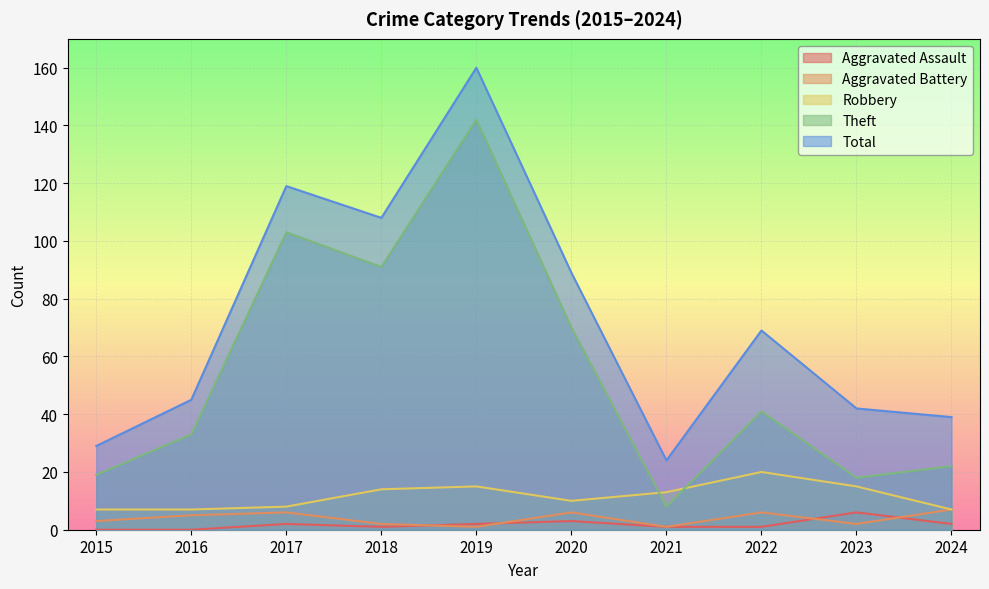

What is the average value of the Aggravated Battery series?

4